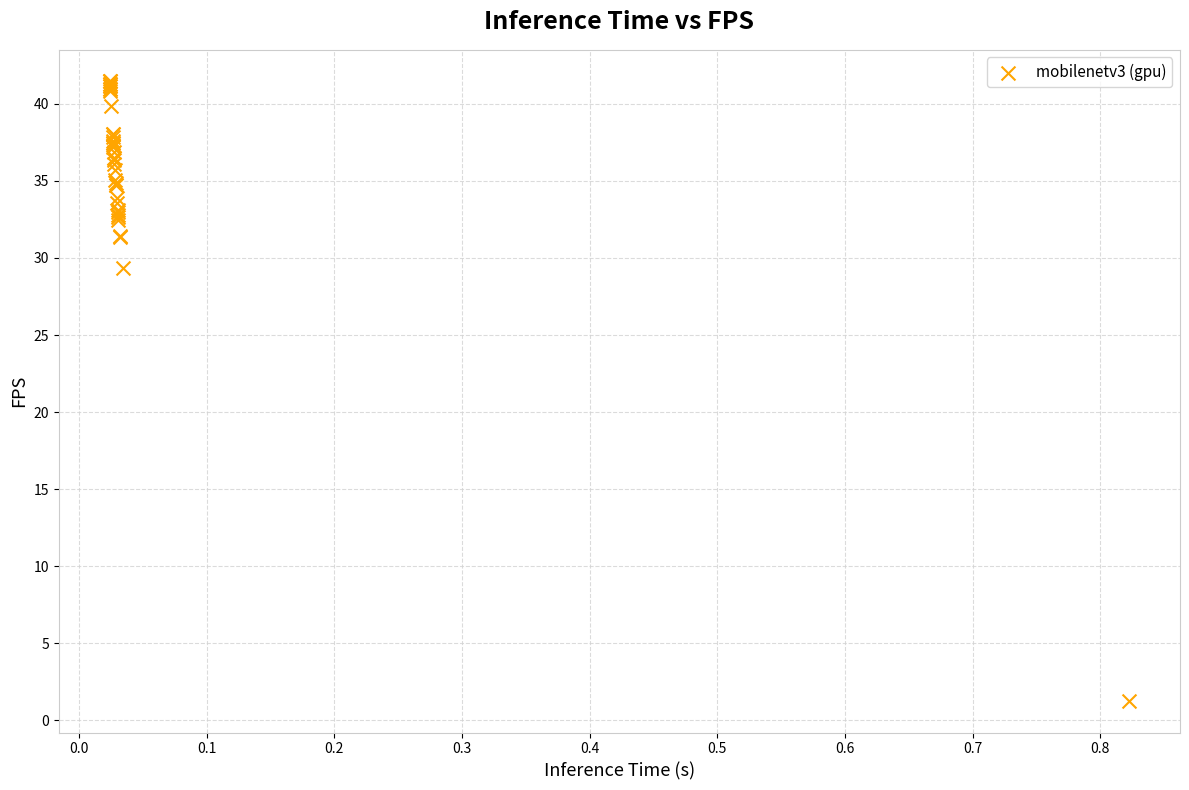

What Y value in the scatter plot is closest to 21?

29.3